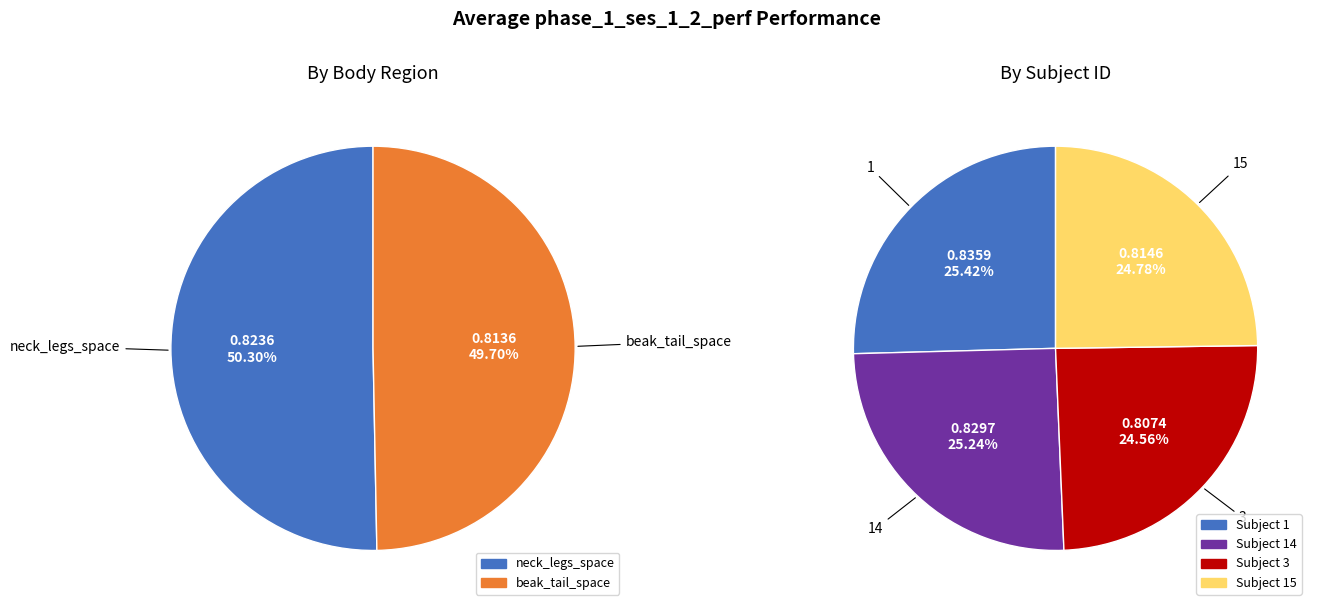

Does any single category account for the majority?

Yes